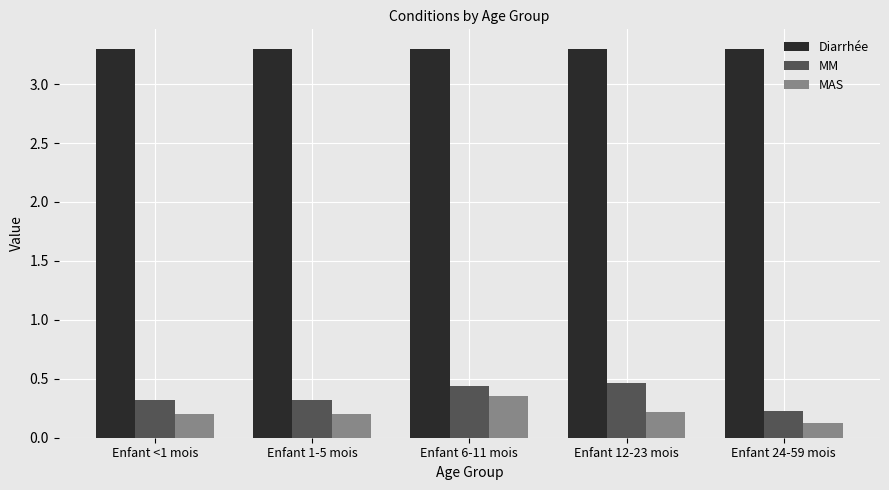

What are all the series names shown in the legend?

Diarrhée, MM, MAS